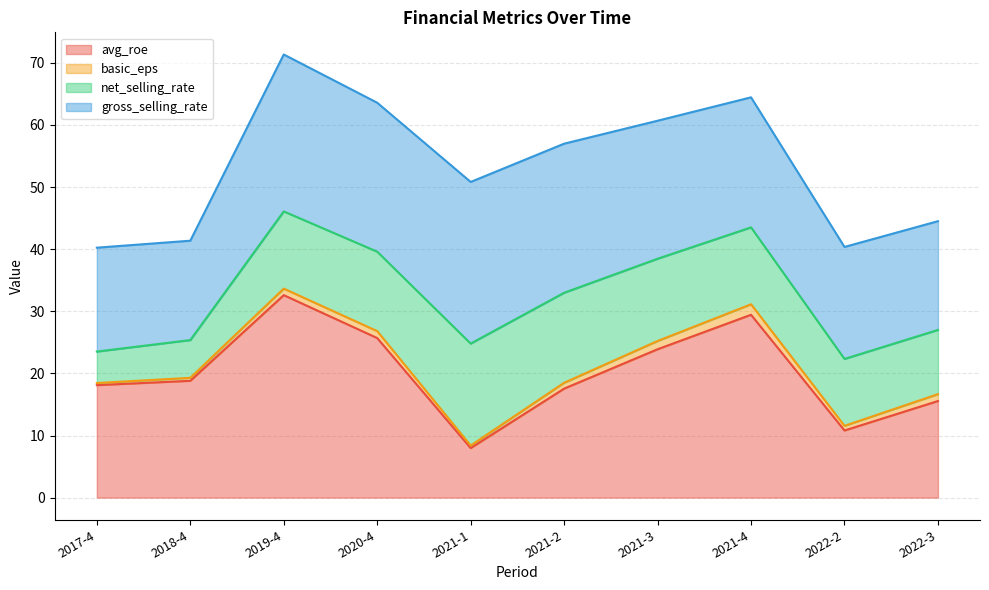

What position from the left is 2021-4?

8